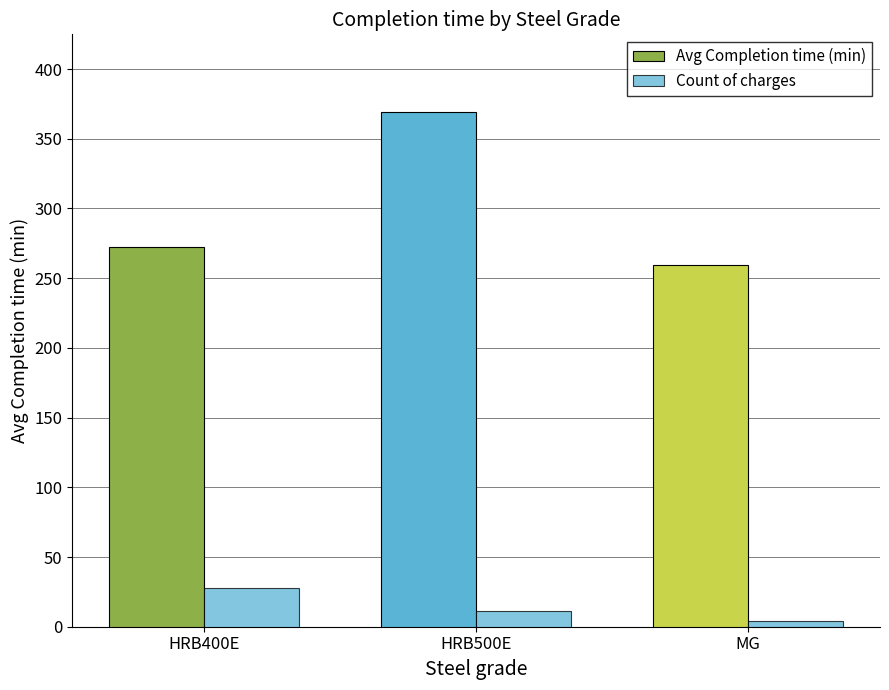

What is the label of the 1st bar from the left?

HRB400E